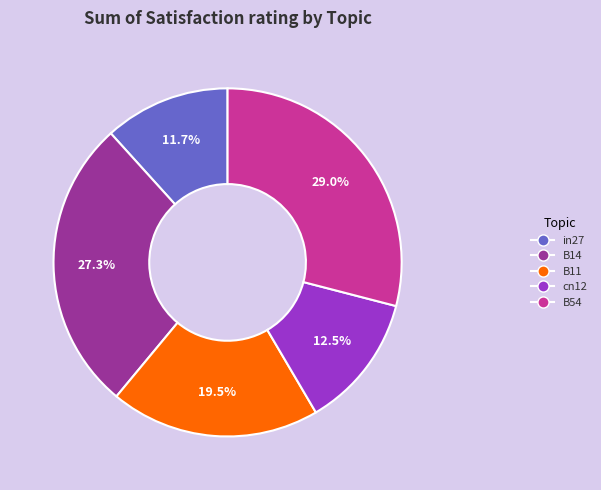

Rank the categories by value from lowest to highest.

in27, cn12, B11, B14, B54